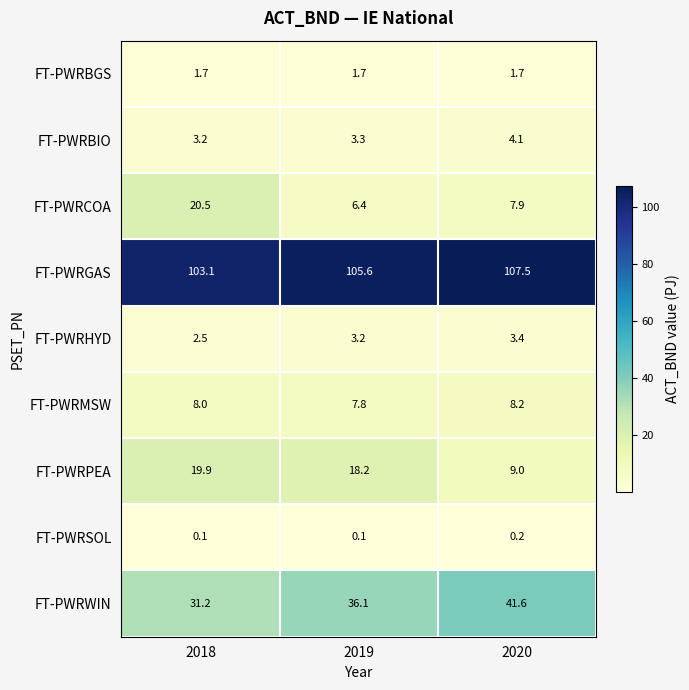

What is the difference between the maximum and minimum values in the FT-PWRMSW series?

0.4